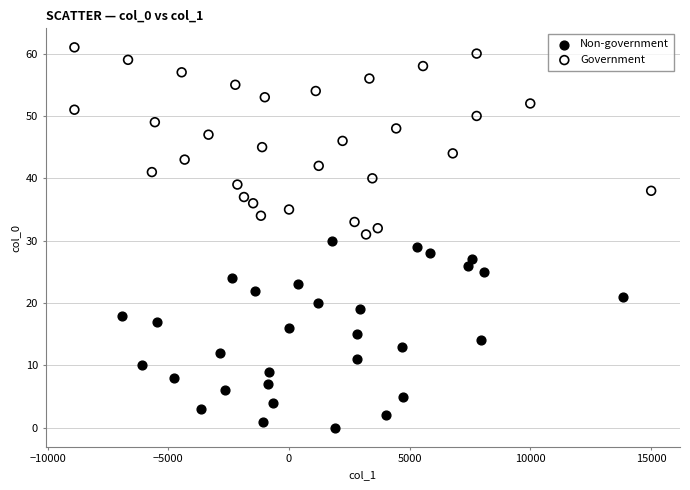

Which series contains the lowest Y value?

Non-government